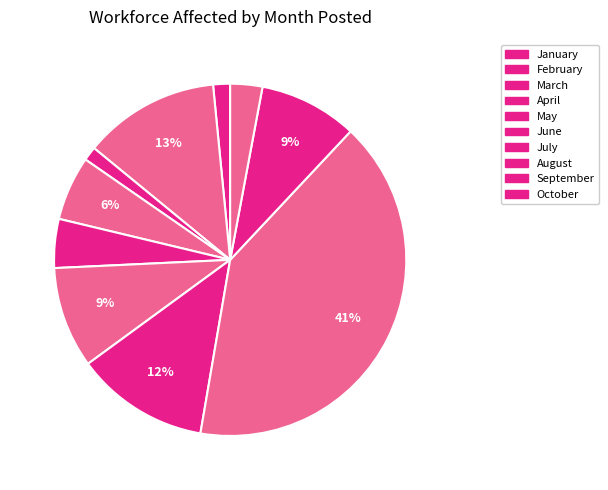

How many segments does this pie chart have?

10